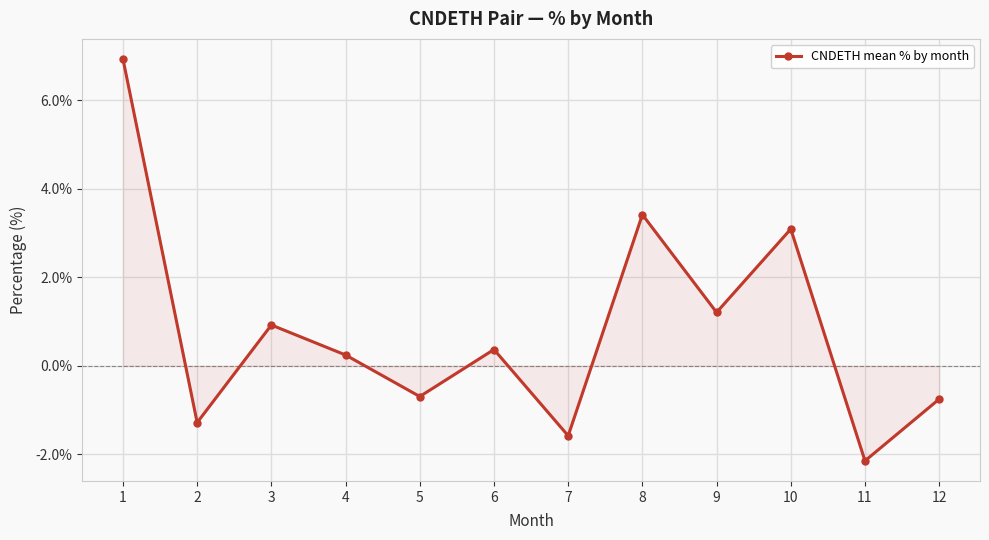

Count the number of categories in the chart.

12